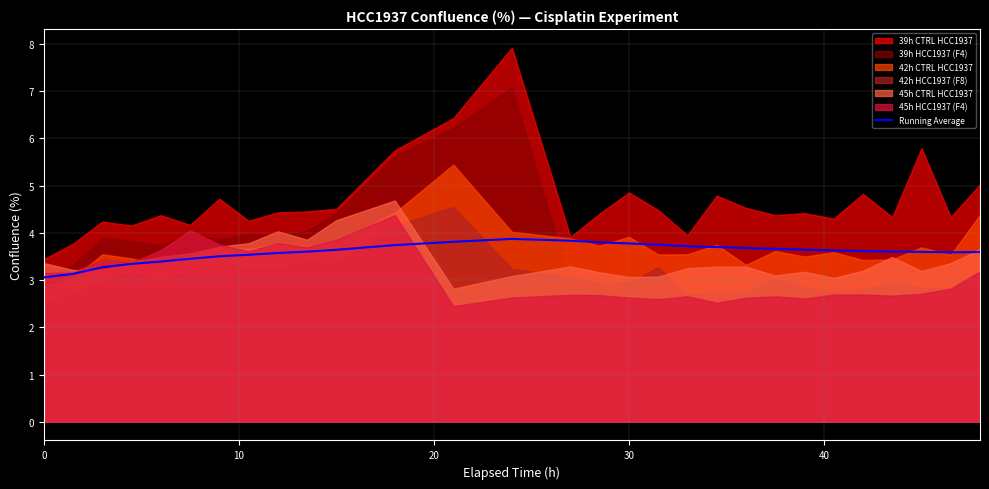

What is the maximum value for Running Average?

3.9